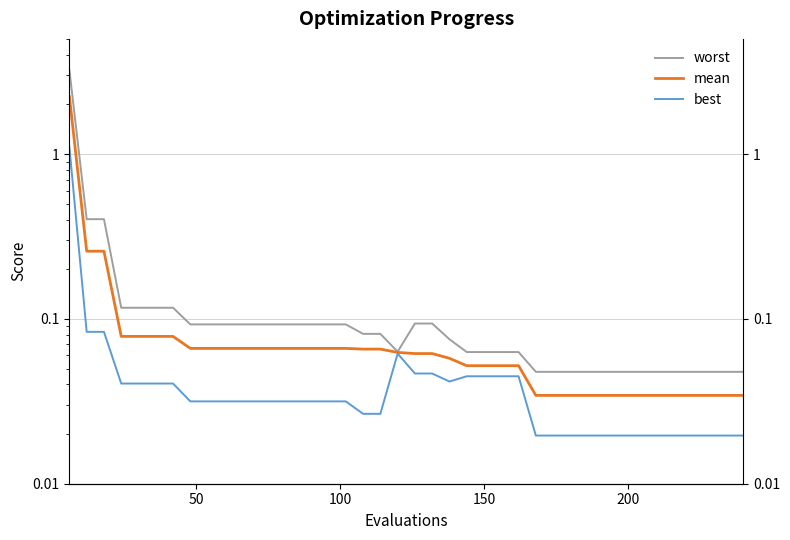

How many distinct data groups are displayed?

3